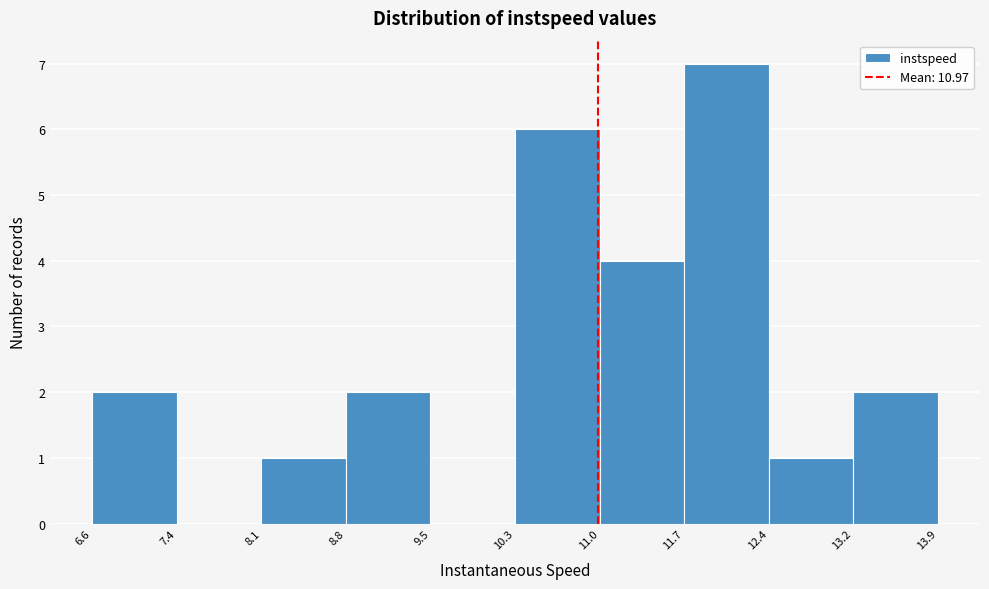

Reading left to right, transcribe this chart: for each bar, give the range it covers on the x-axis and its height. The values are not printed on the chart, so give them approximately, as read against the axis.

6.6 to 7.4: 2
7.4 to 8.1: 0
8.1 to 8.8: 1
8.8 to 9.5: 2
9.5 to 10.3: 0
10.3 to 11.0: 6
11.0 to 11.7: 4
11.7 to 12.4: 7
12.4 to 13.2: 1
13.2 to 13.9: 2